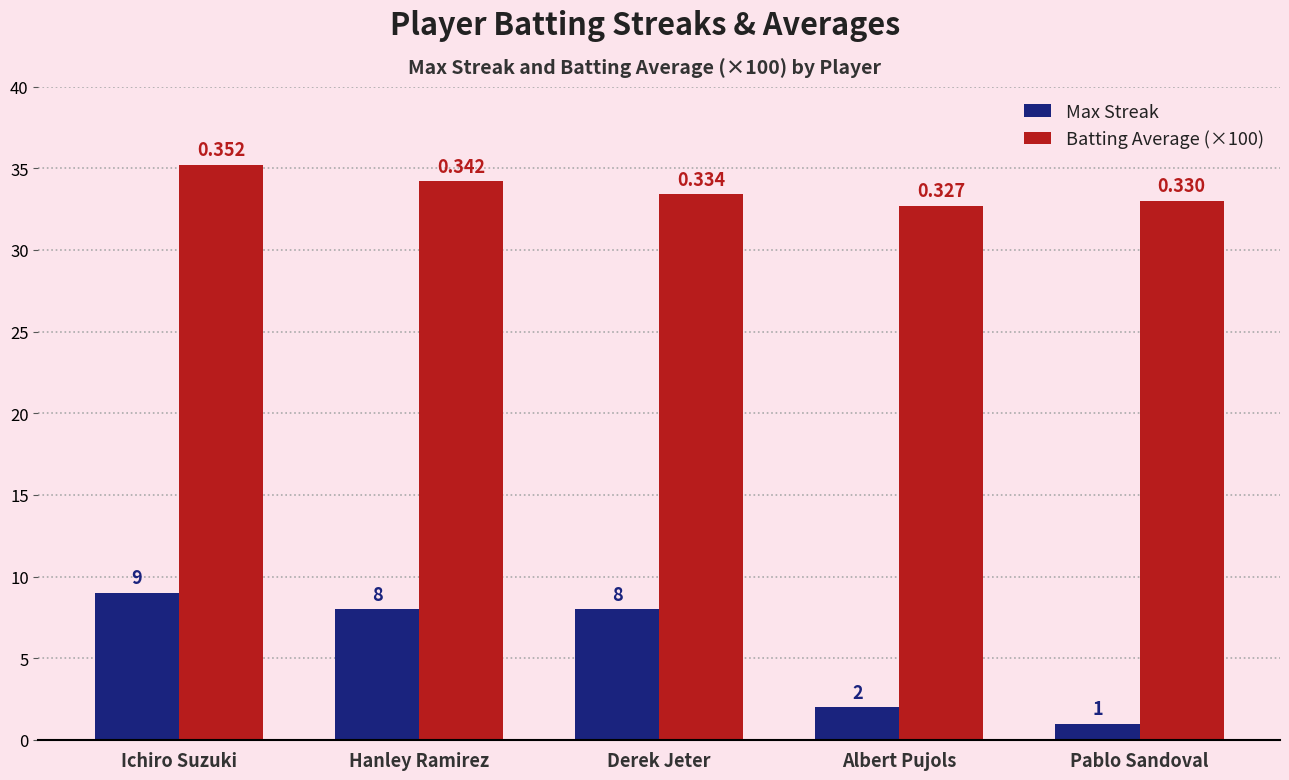

What is the label of the 3rd bar from the right?

Derek Jeter